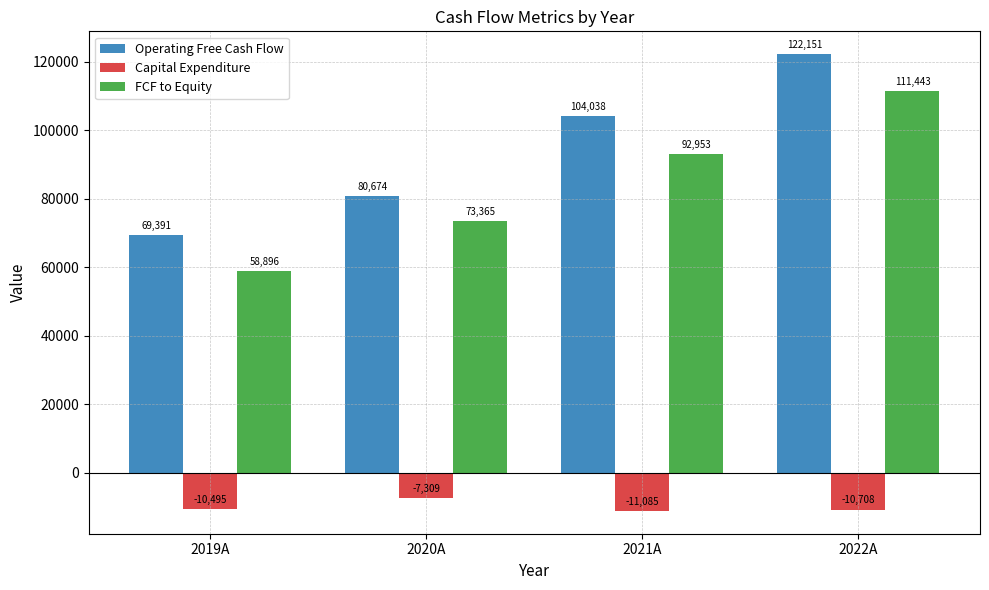

What is the total value across all series at 2021A?

185906